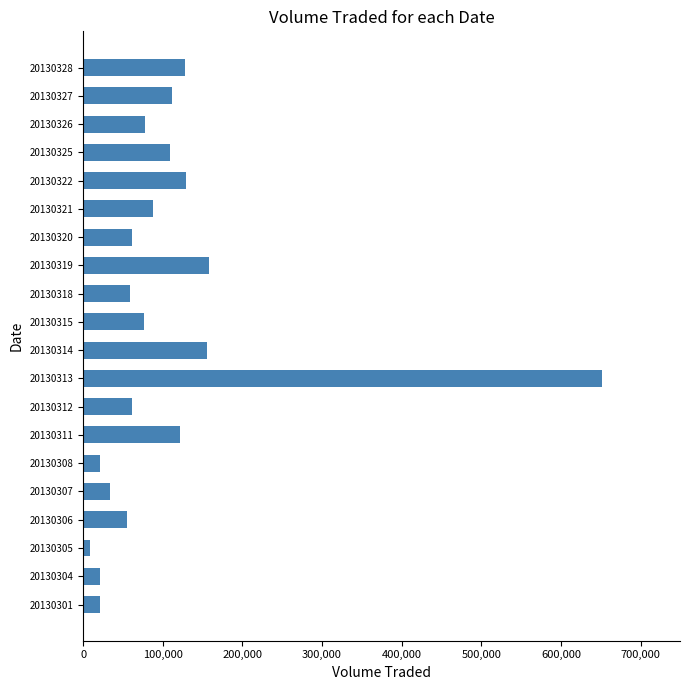

Which has a higher value, 20130312 or 20130327?

20130327